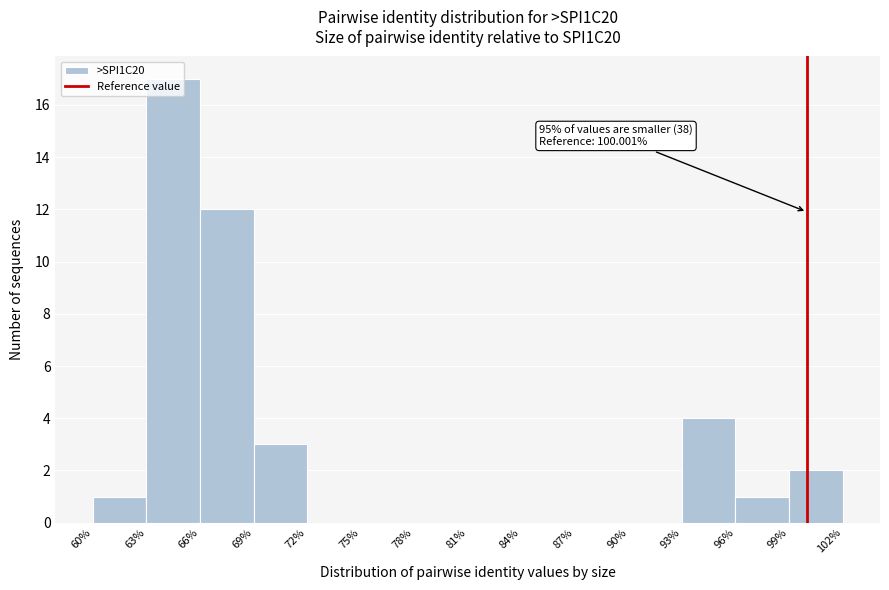

Which range on the x-axis has the tallest bar?

63% to 66%